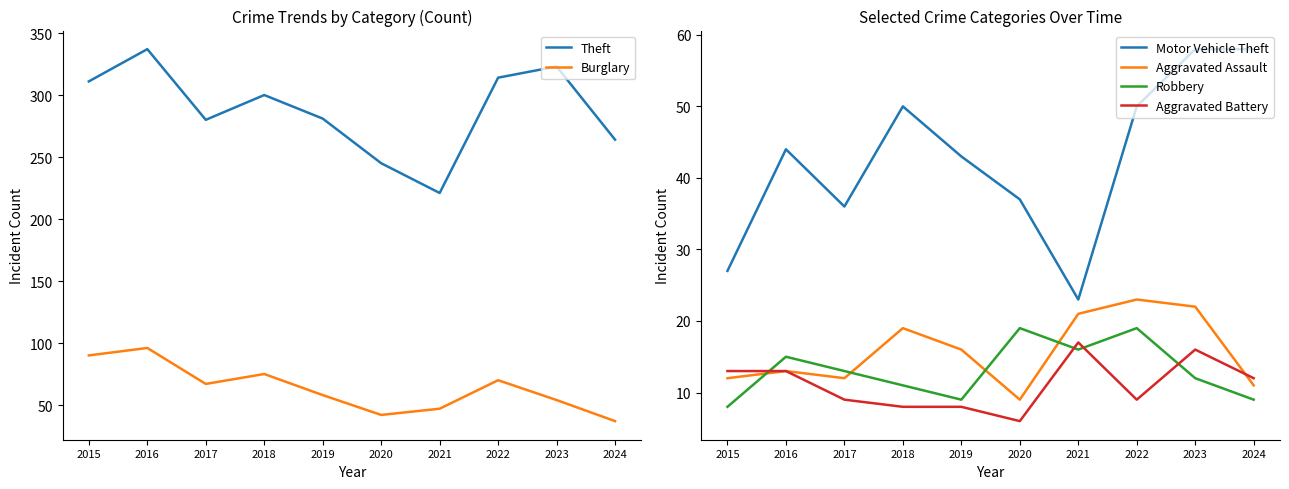

True or false: Robbery and Burglary intersect in this chart.

False